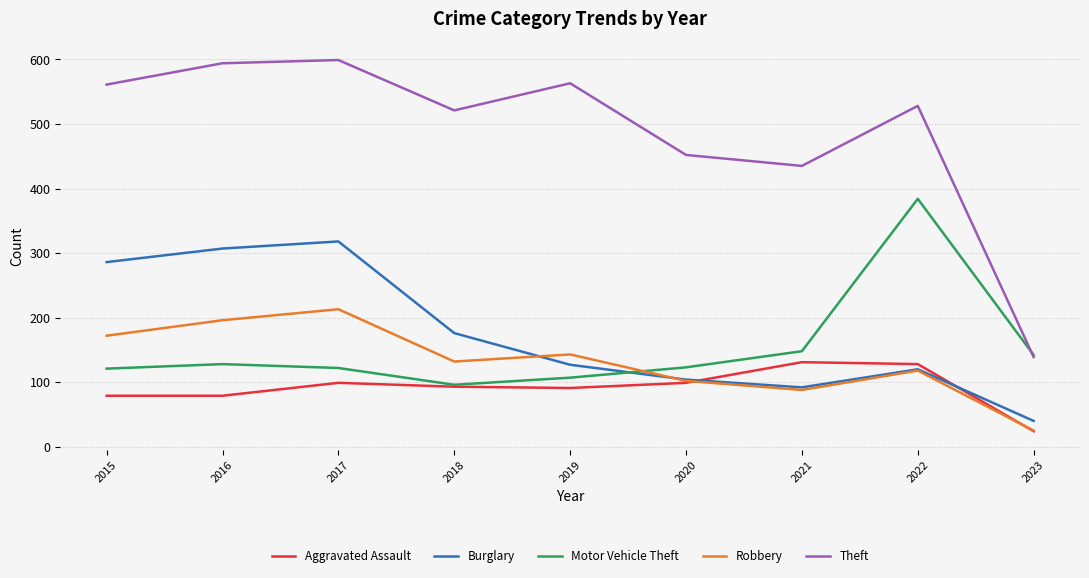

What is the total value across all series at 2017?

1351